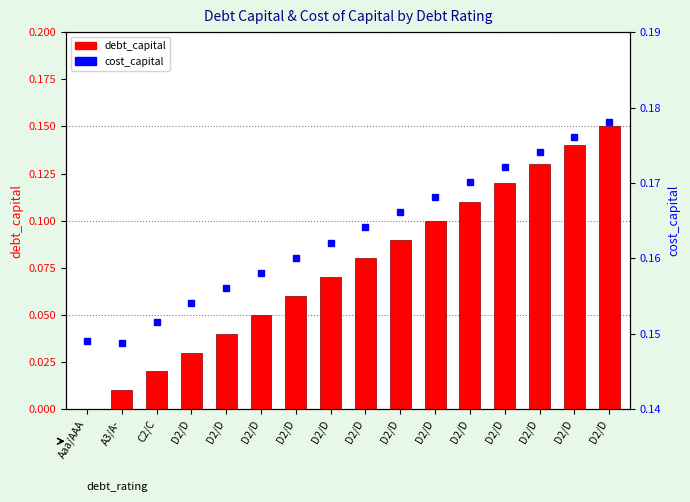

Which category has the highest value in the cost_capital series?

D2/D